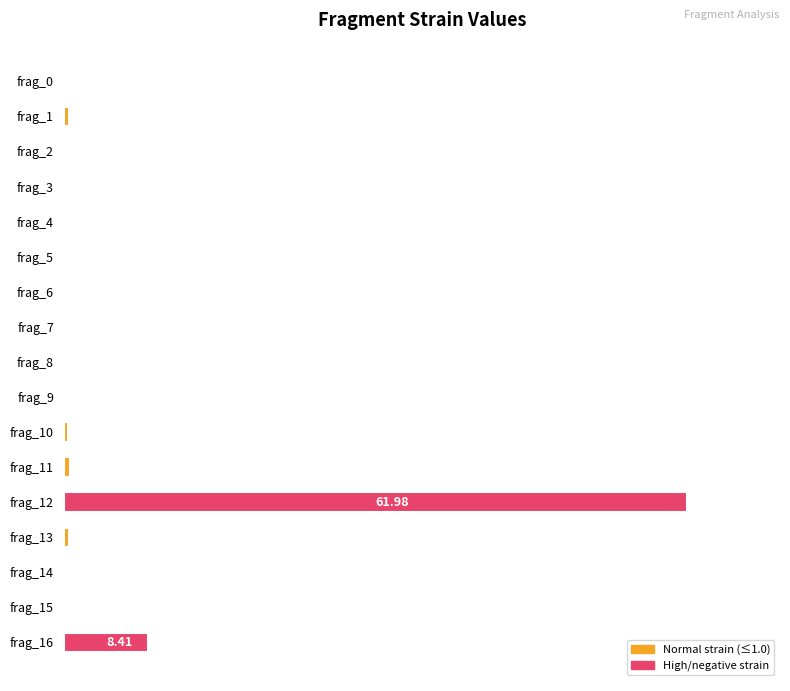

At which label is the value closest to 49?

frag_16